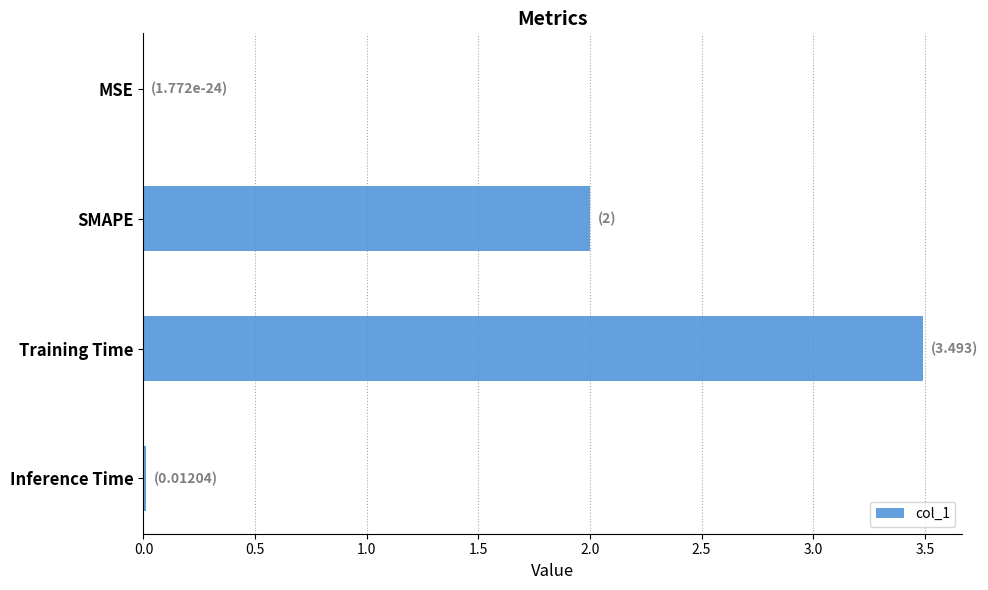

What is the sum of all values?

5.5